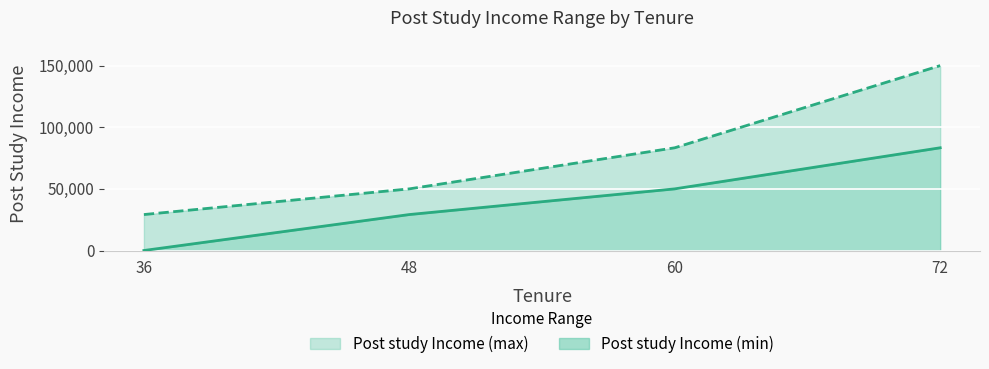

Reading right to left, transcribe the values for Post study Income (min).

83333.4	50000.1	29166.8	0.0